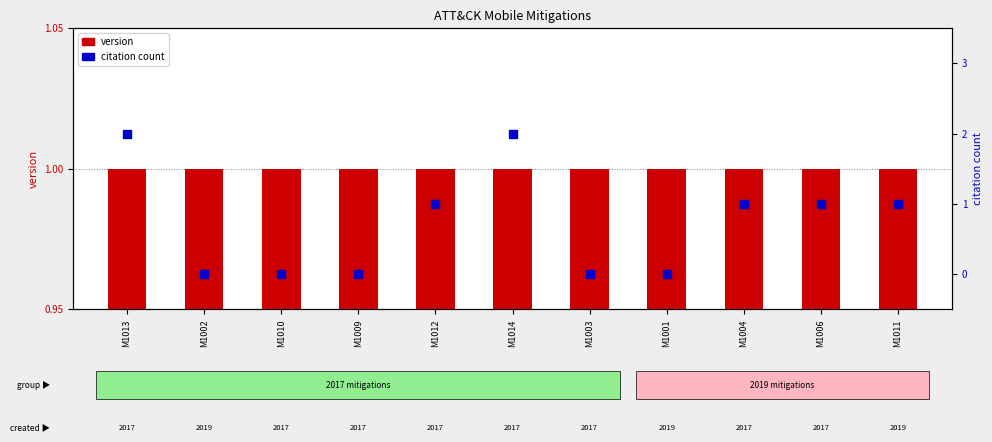

Which series contains the highest Y value?

citation count